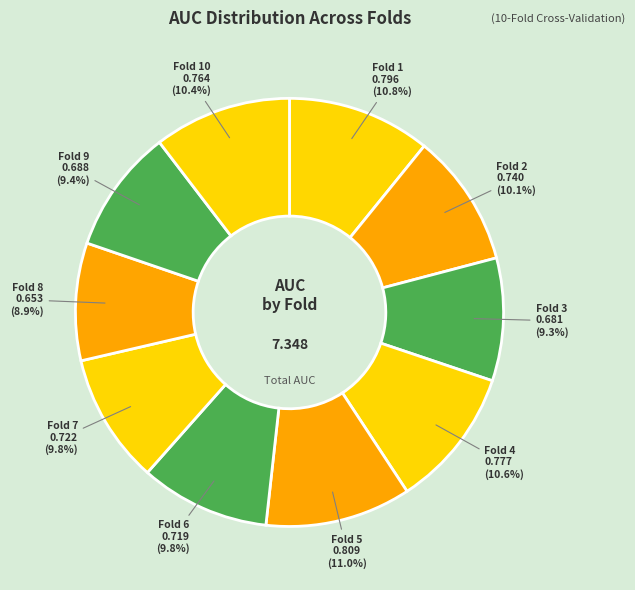

True or false: Fold 9 accounts for 9% of the total.

True